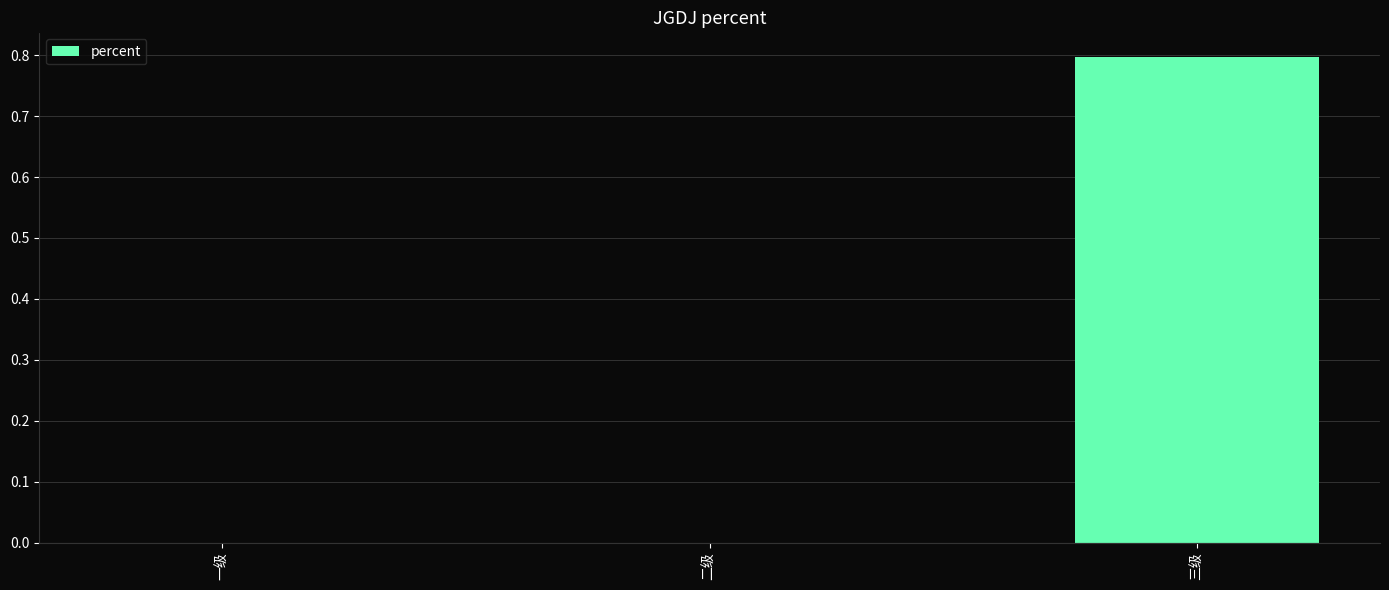

Are the bars horizontal?

No